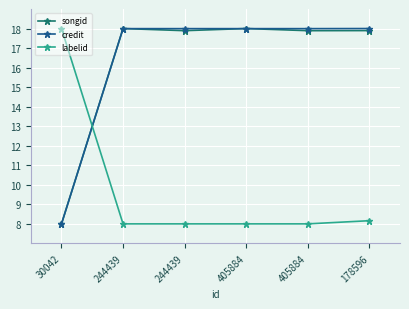

How many data points in credit are above 17?

5